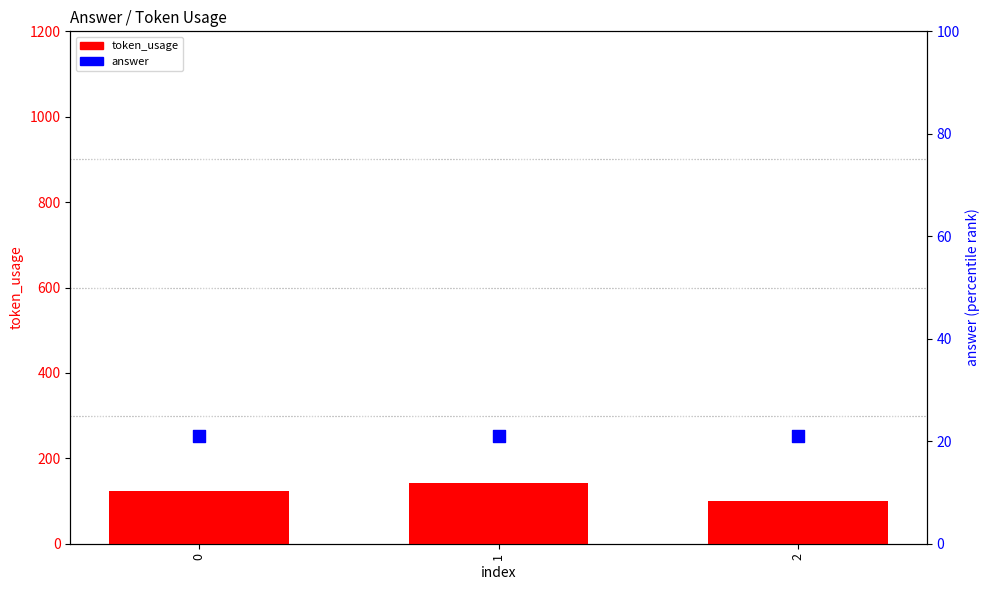

At which category is the sum across all series the highest?

1